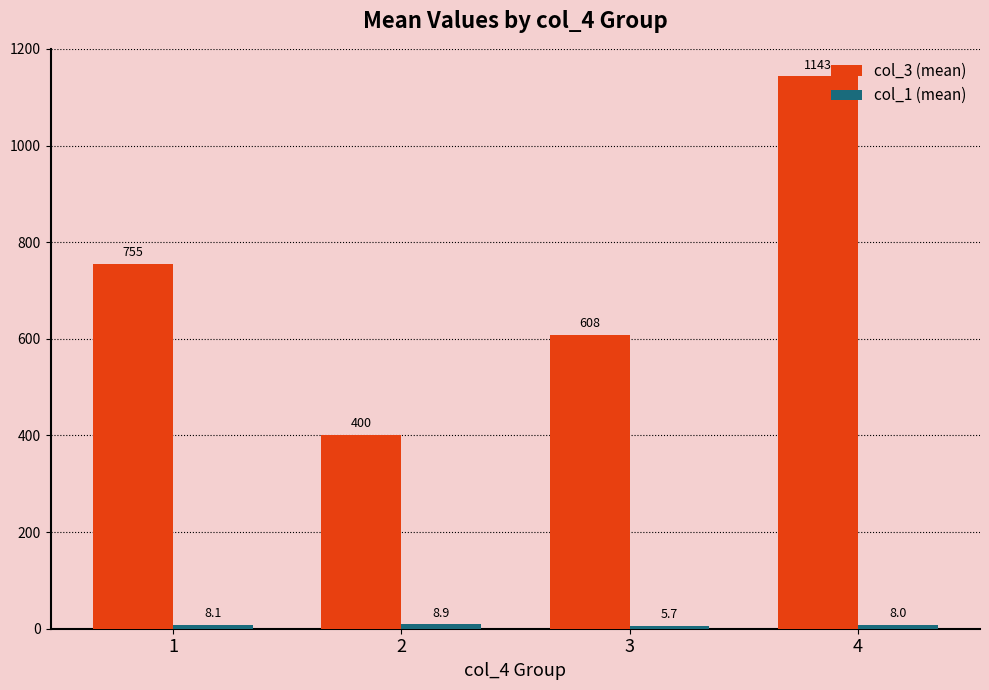

How many bars are there in total?

8